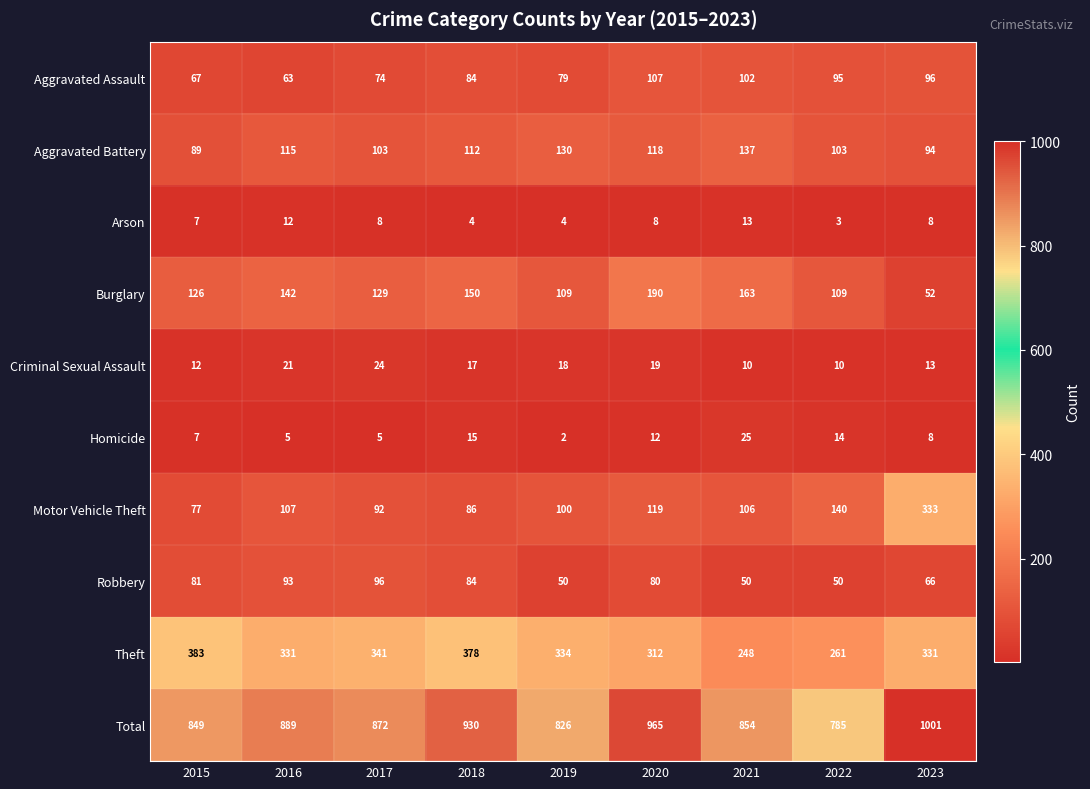

What is the maximum value shown in the chart?

1001